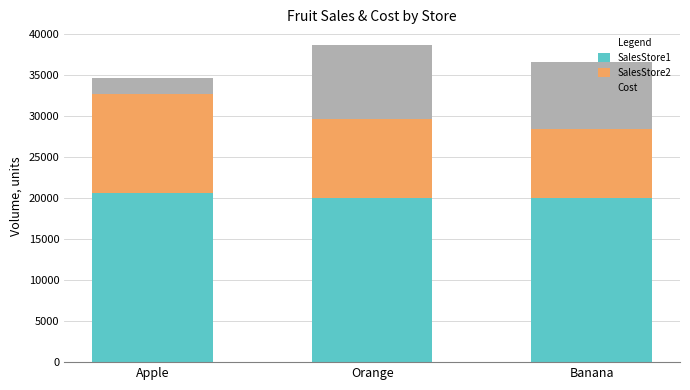

What is the total value across all series at Orange?

38602